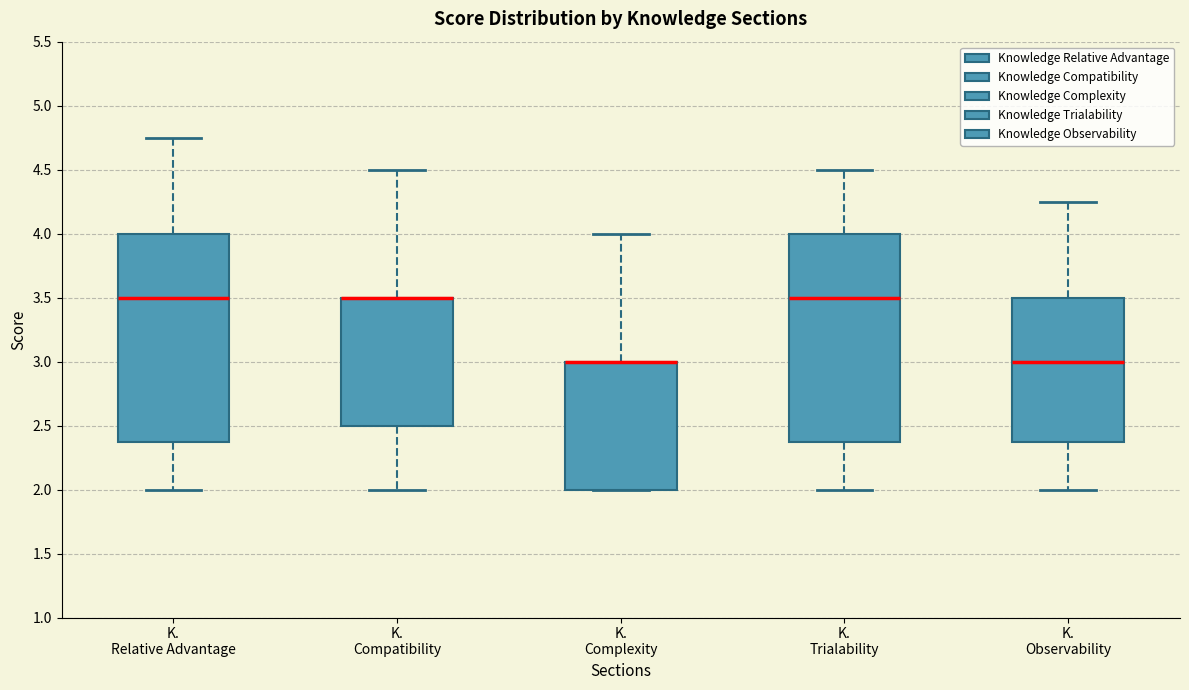

Where is the lower edge of the box for K. Complexity on the y-axis? The values are not printed on the chart, so give them approximately, as read against the axis.

2.00